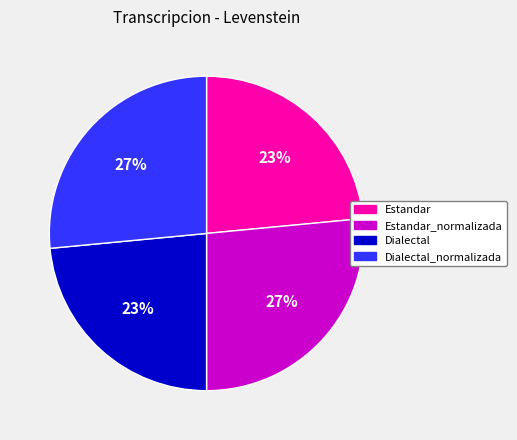

Is it true that Dialectal is 38% of the pie?

False